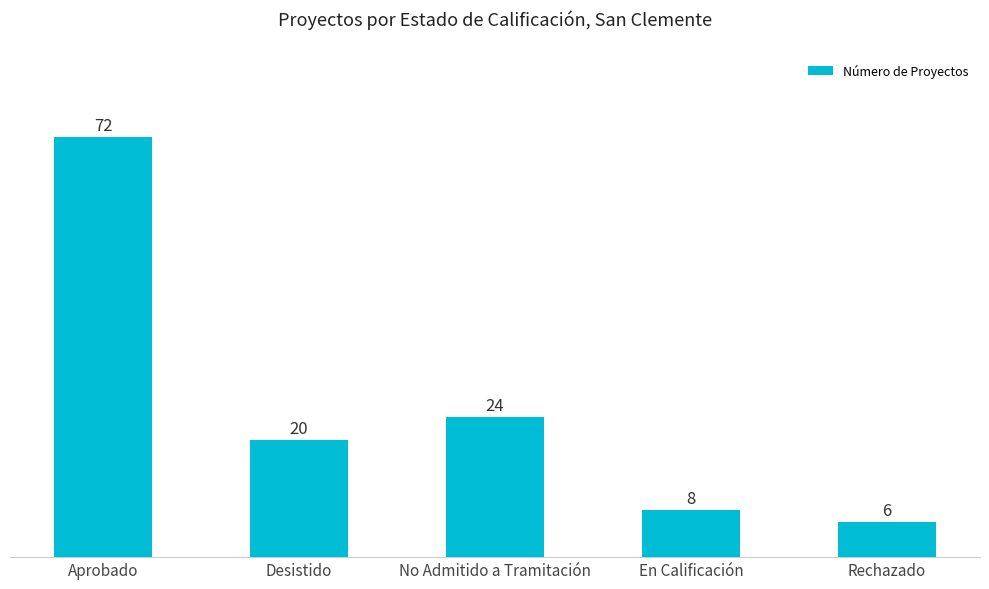

How many distinct data groups are displayed?

1